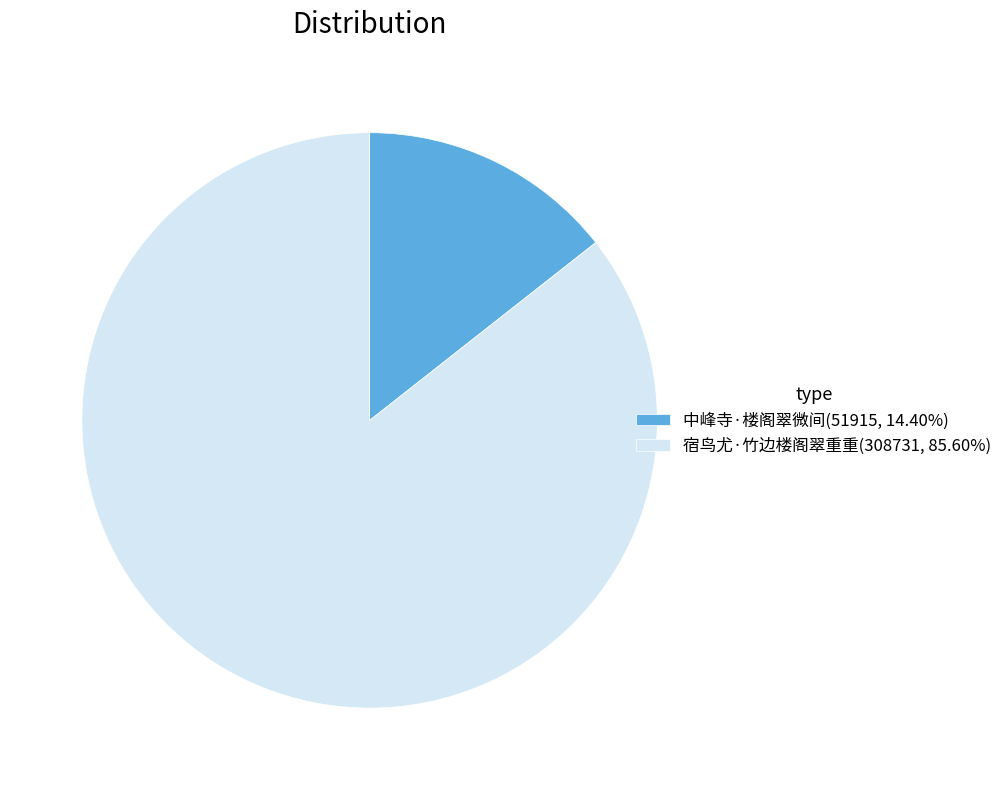

Does 宿鸟尤·竹边楼阁翠重重(308731, 85.60%) represent more than half of the total?

Yes